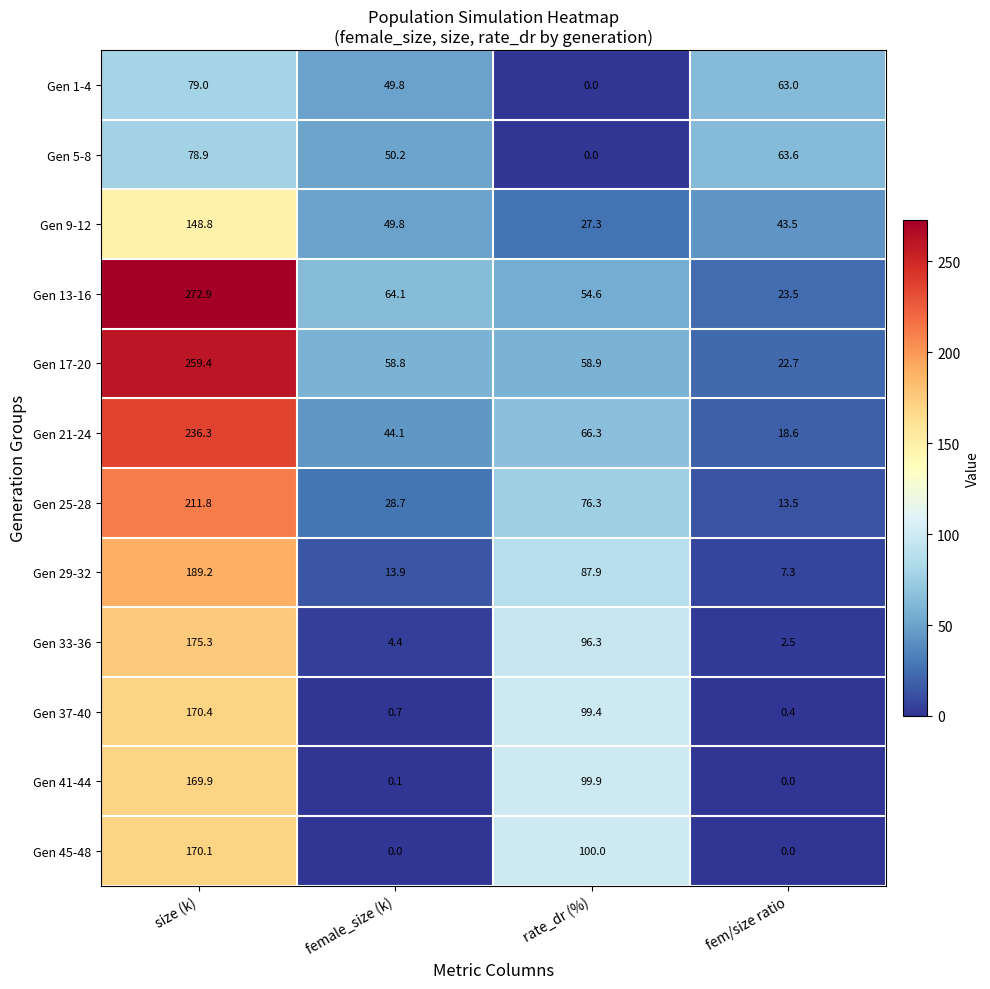

Which category has the highest value across all series?

size (k)